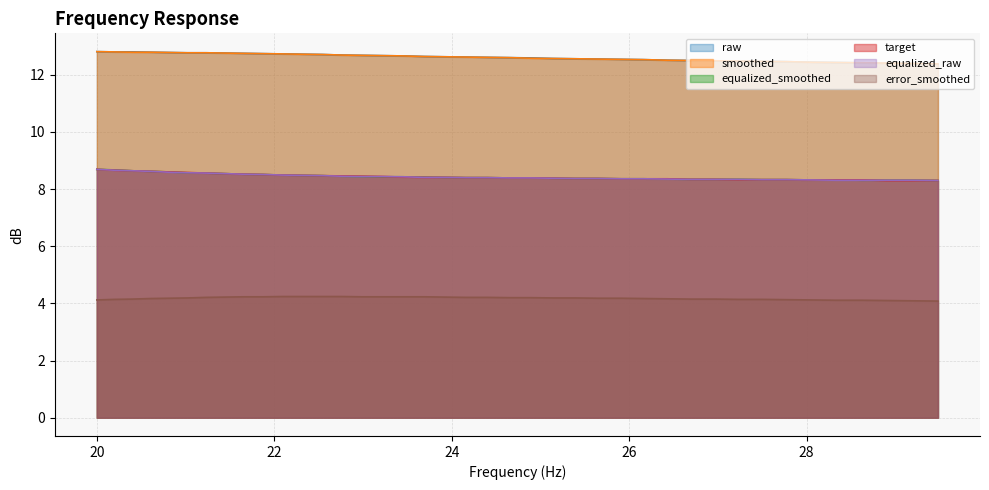

What is the highest value of the raw series?

12.8